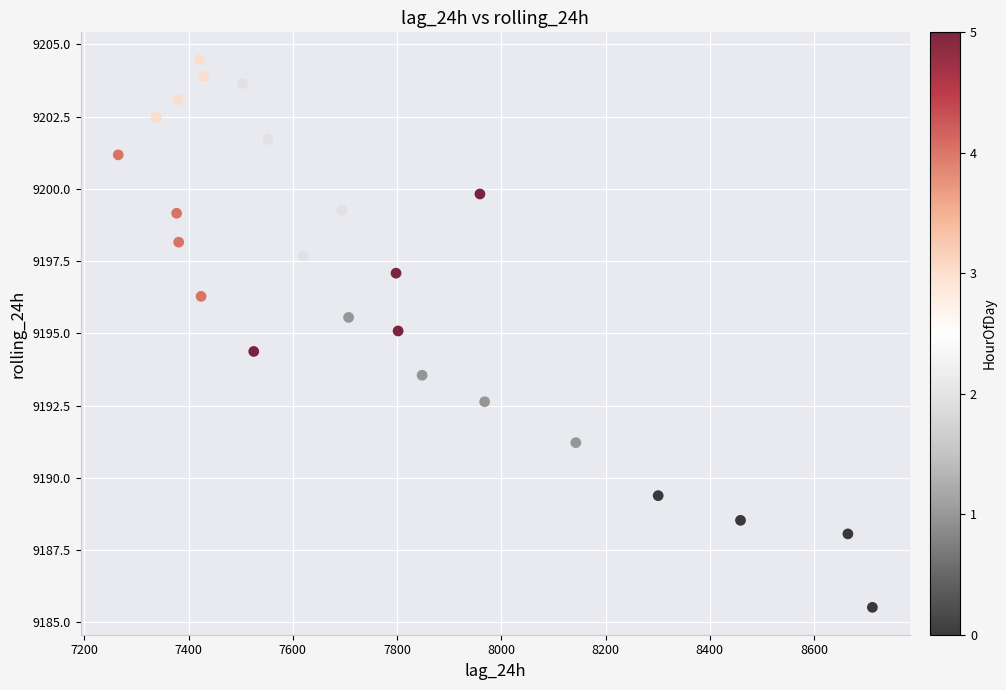

What is the range of X values (max minus min)?

1447.0